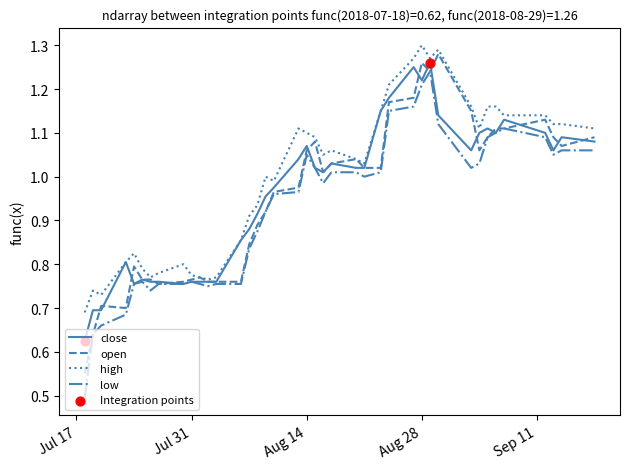

What is the minimum value shown in the chart?

0.5